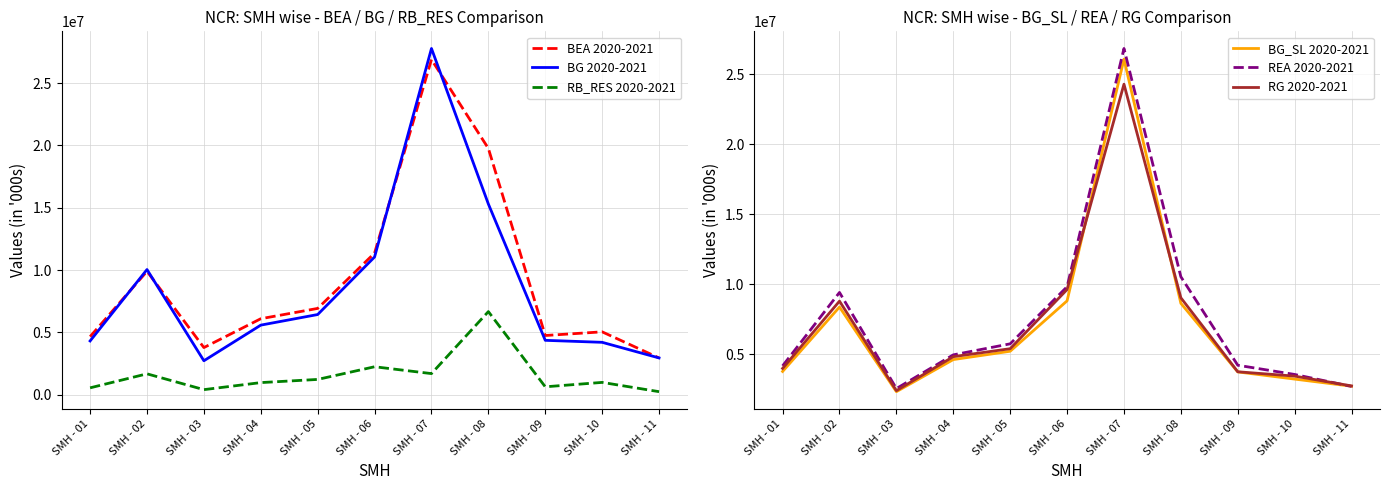

In REA 2020-2021, how many points are lower than both neighbors (excluding endpoints)?

1